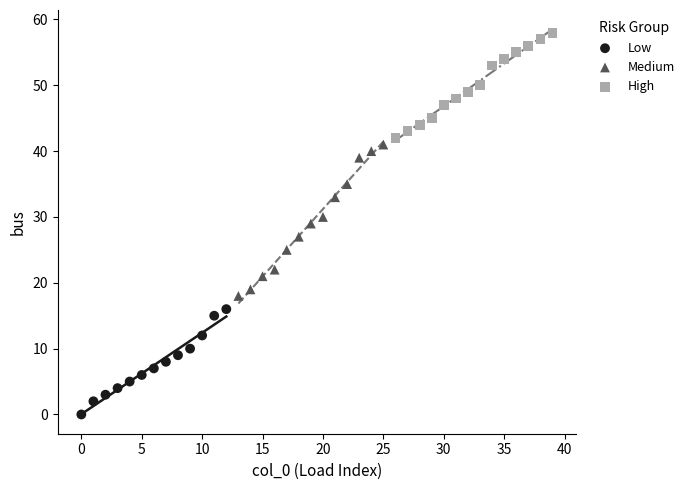

Which series has the largest Y range (max minus min)?

Medium